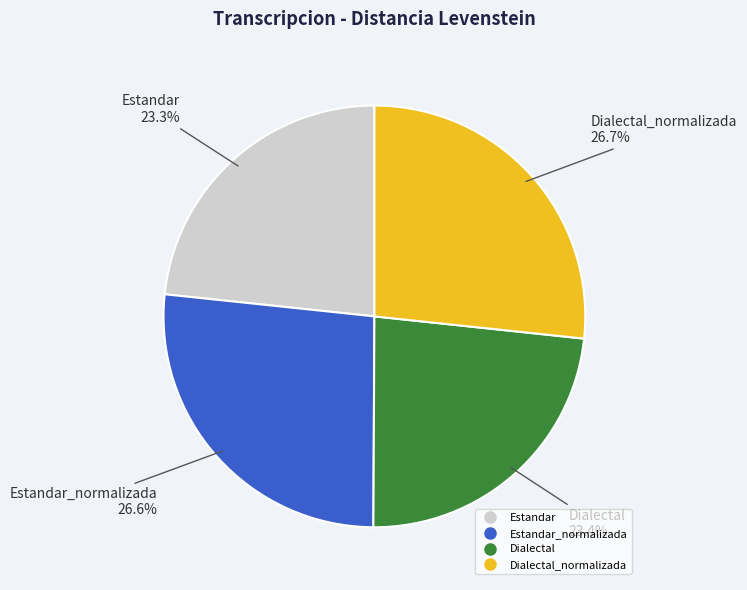

Is there any slice that represents more than half of the pie?

No